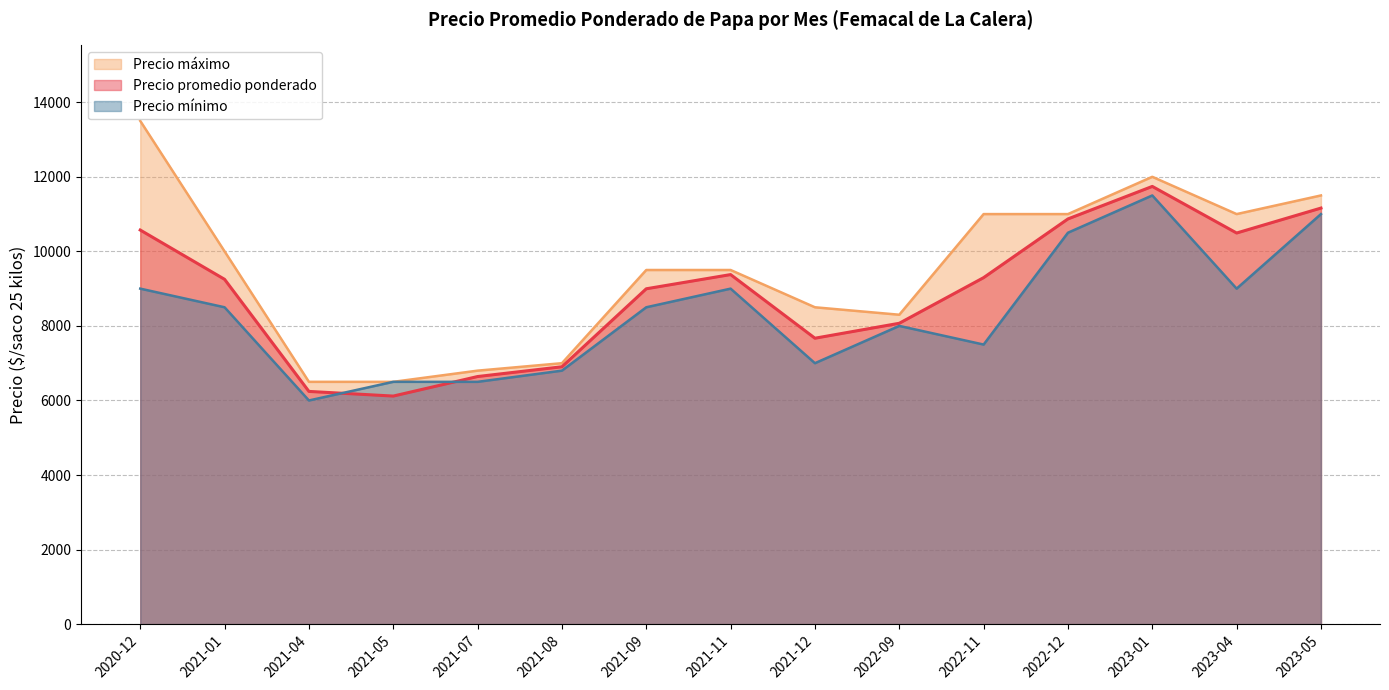

What is the average value of the Precio mínimo series?

8353